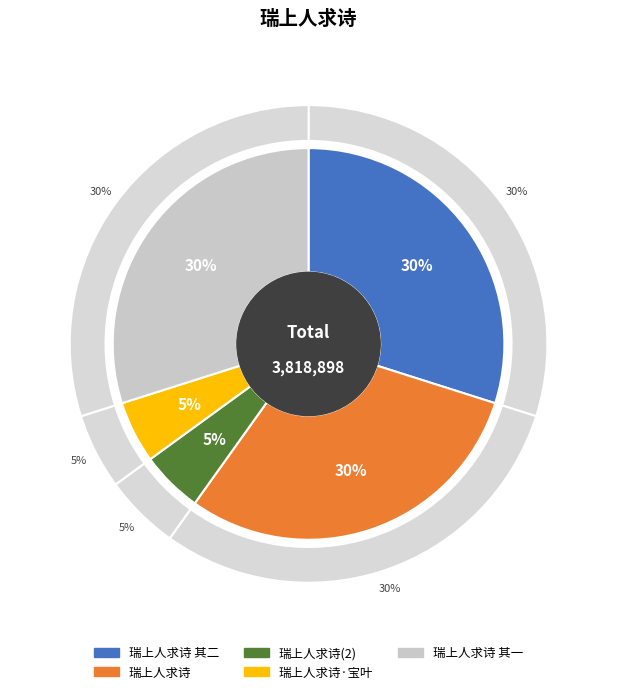

Is it true that 瑞上人求诗·宝叶山中源悟师 is 18% of the pie?

False